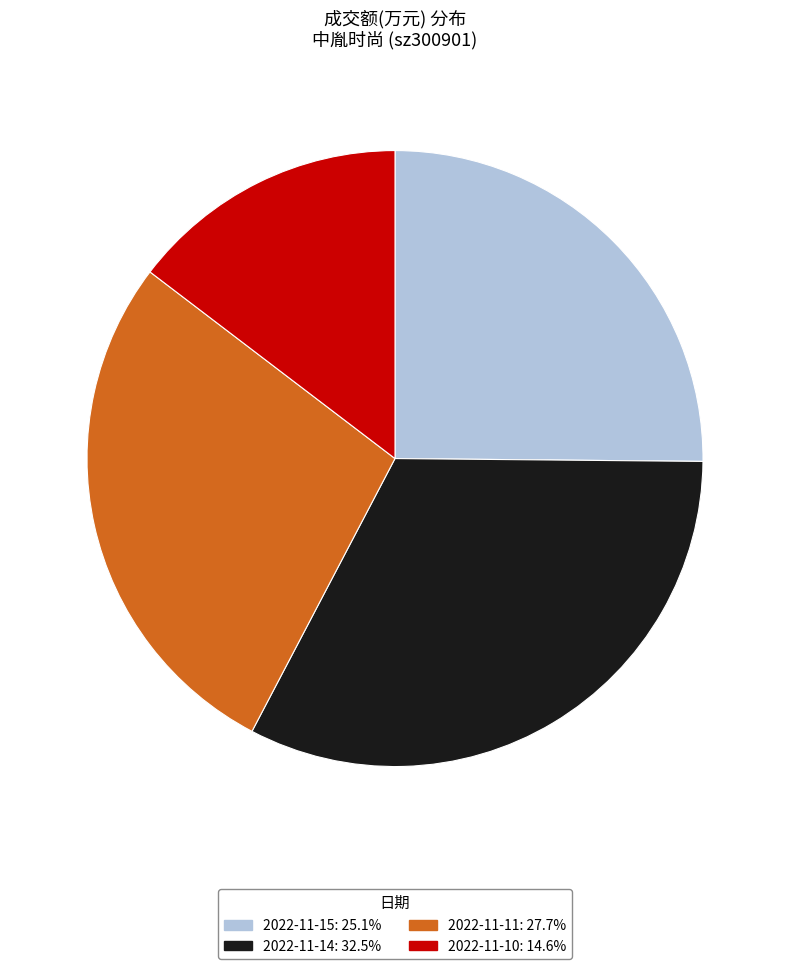

Rank the categories by value from lowest to highest.

2022-11-10, 2022-11-15, 2022-11-11, 2022-11-14